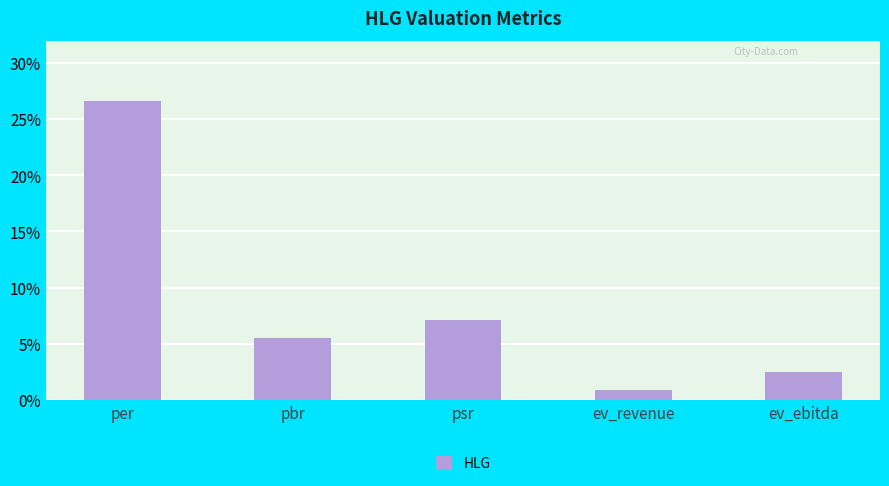

What is the difference between the values at per and psr?

19.5